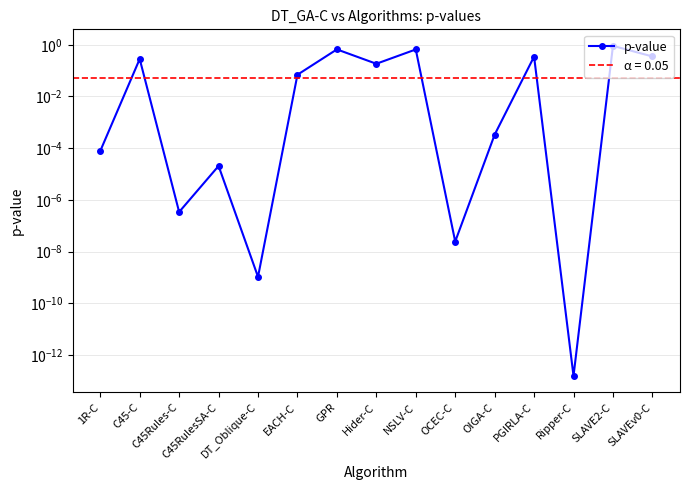

Is this an area chart (filled region under the line)?

No